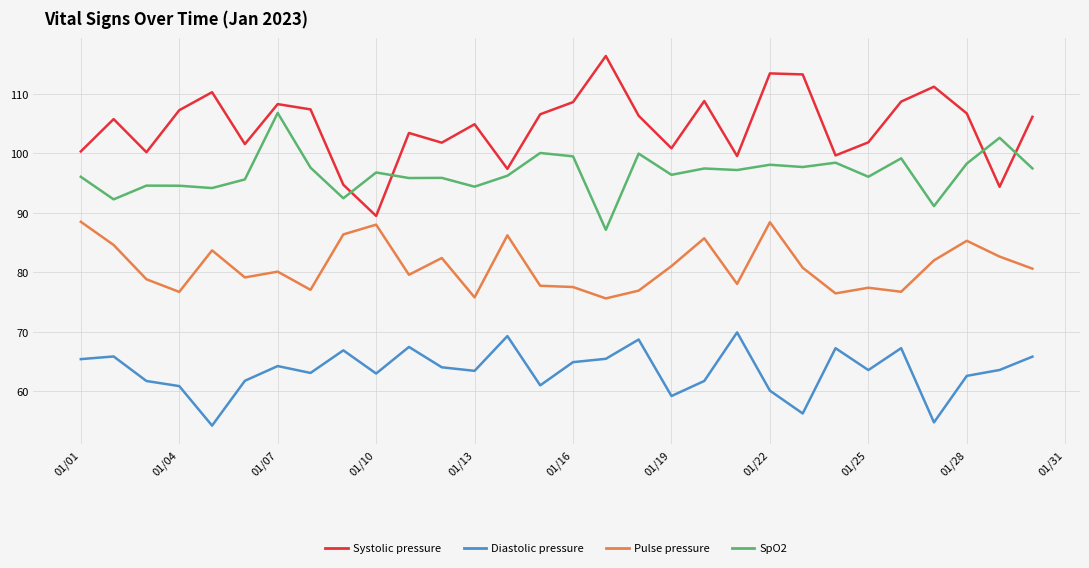

What is the difference between the maximum and minimum values in the SpO2 series?

19.7